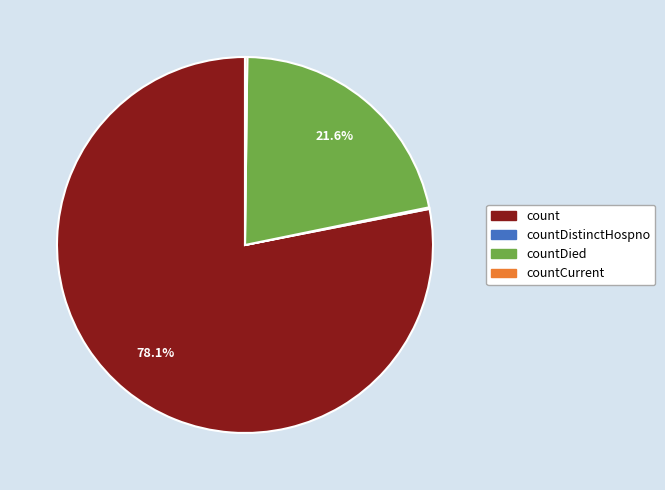

Is there a majority slice in this chart?

Yes